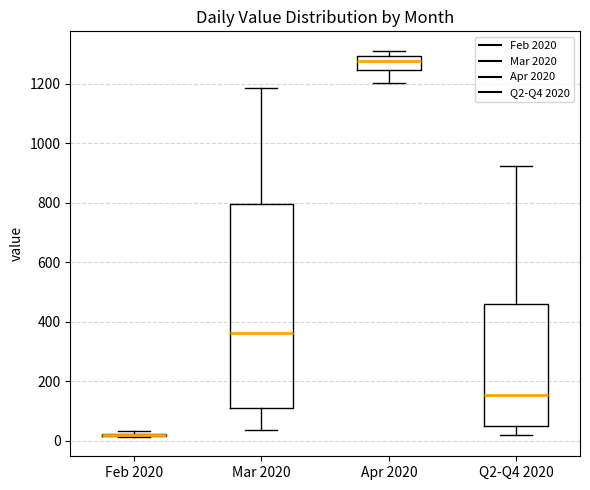

Where is the lower edge of the box for Q2-Q4 2020 on the y-axis? The values are not printed on the chart, so give them approximately, as read against the axis.

40